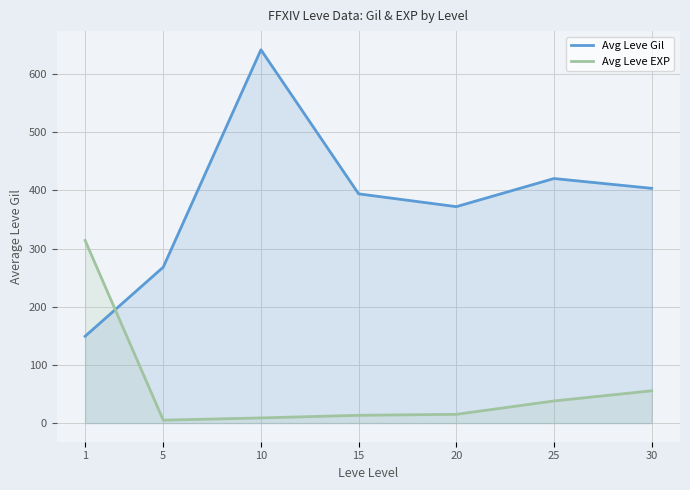

What are all the series names shown in the legend?

Avg Leve Gil, Avg Leve EXP